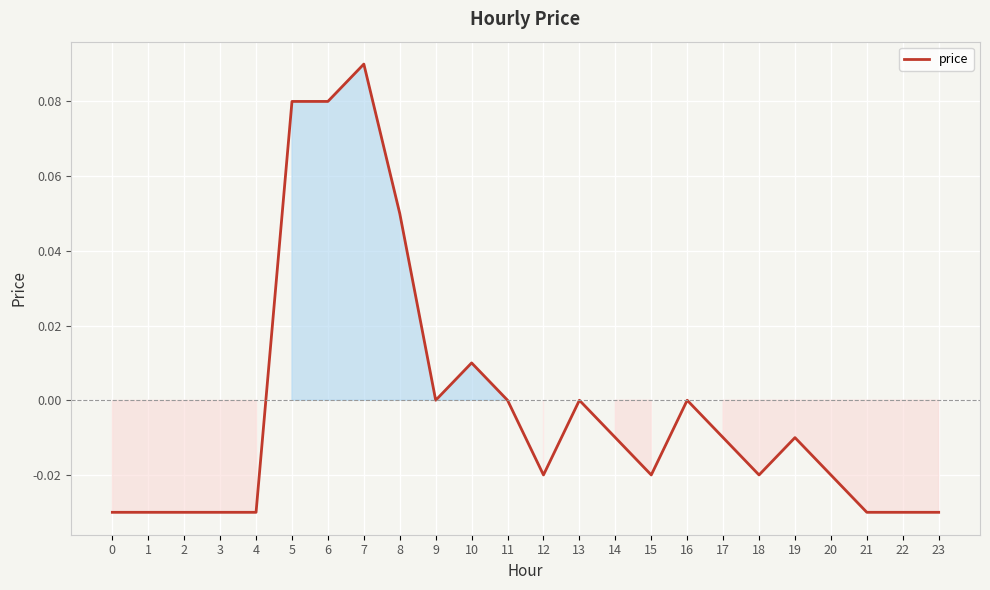

Between 2 and 19, which is larger?

19